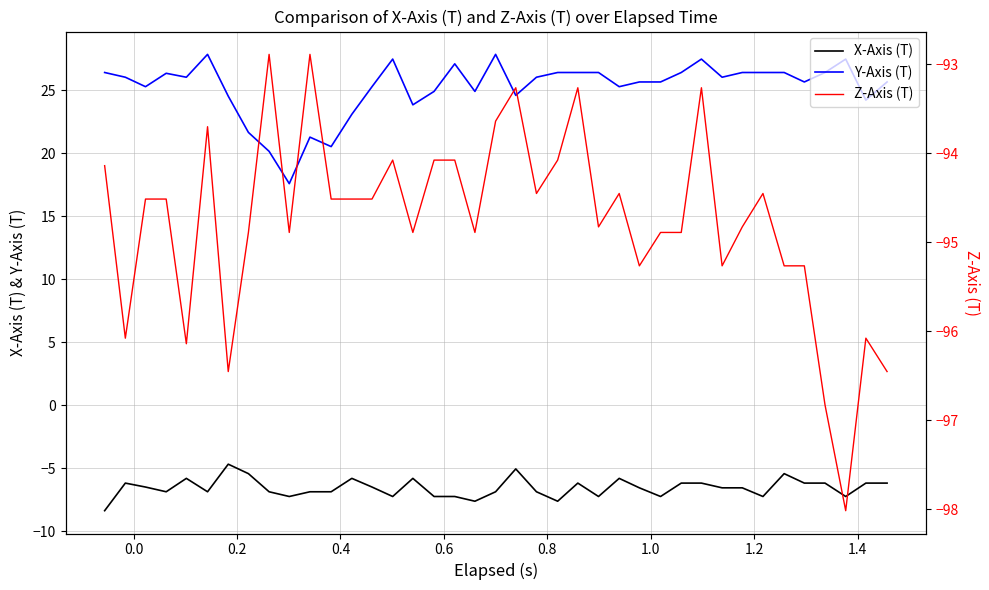

True or false: X-Axis (T) and Y-Axis (T) cross at least once.

False